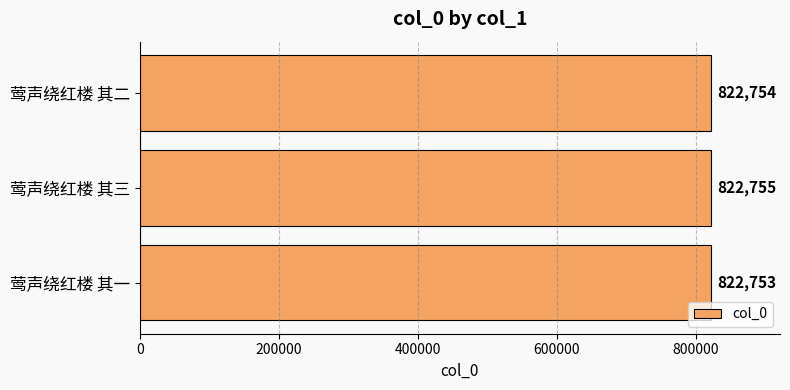

Reading top to bottom, list all the values displayed in this chart.

822754	822755	822753